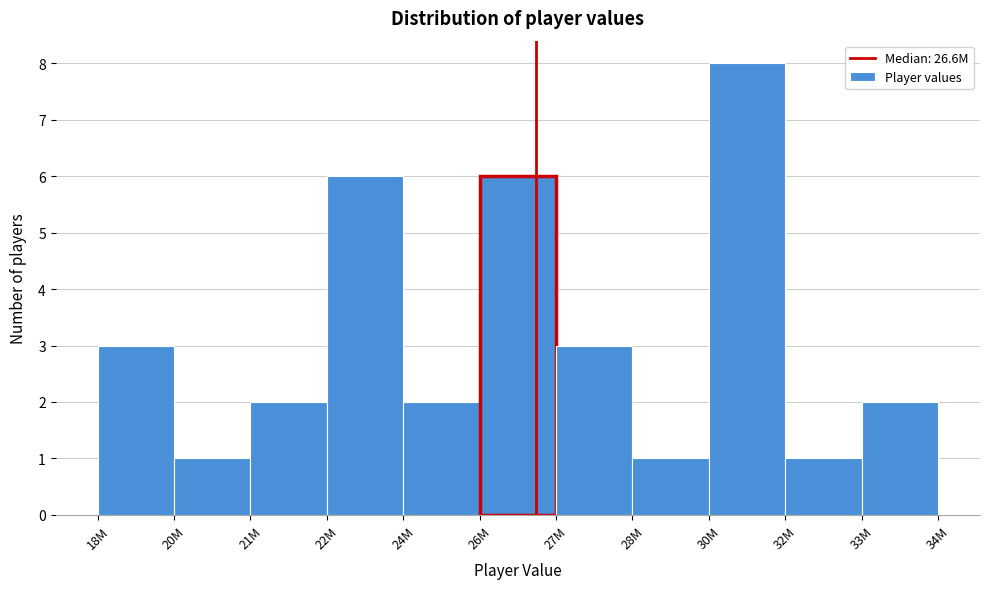

Reading left to right, what are all the values shown in this chart?

18M=3	20M=1	21M=2	22M=6	24M=2	26M=6	27M=3	28M=1	30M=8	32M=1	33M=2